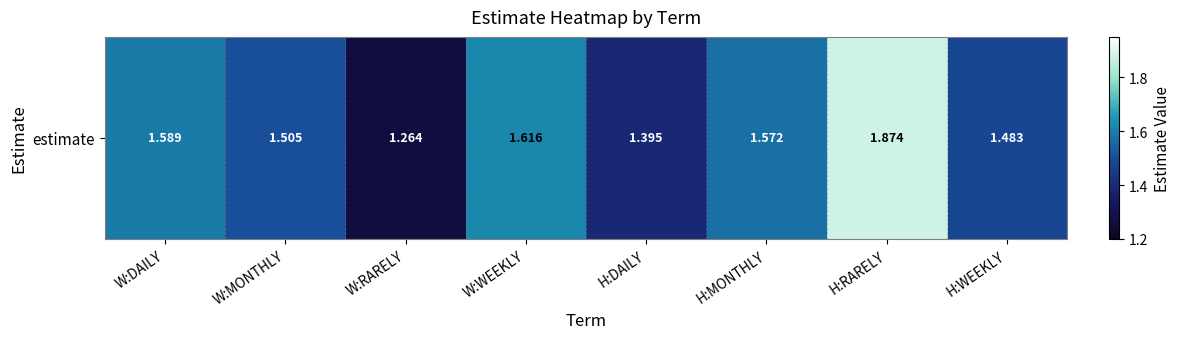

What is the difference between the values at W:RARELY and W:MONTHLY?

0.2